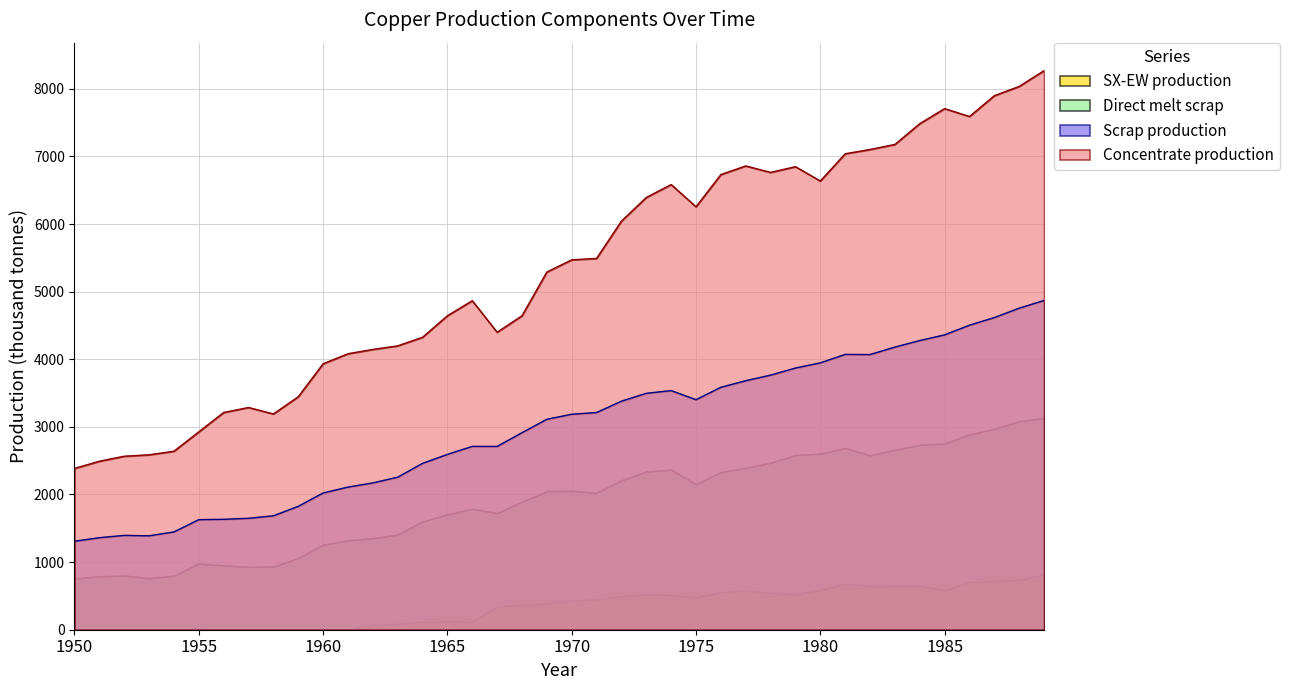

True or false: Concentrate production and Scrap production cross at least once.

False